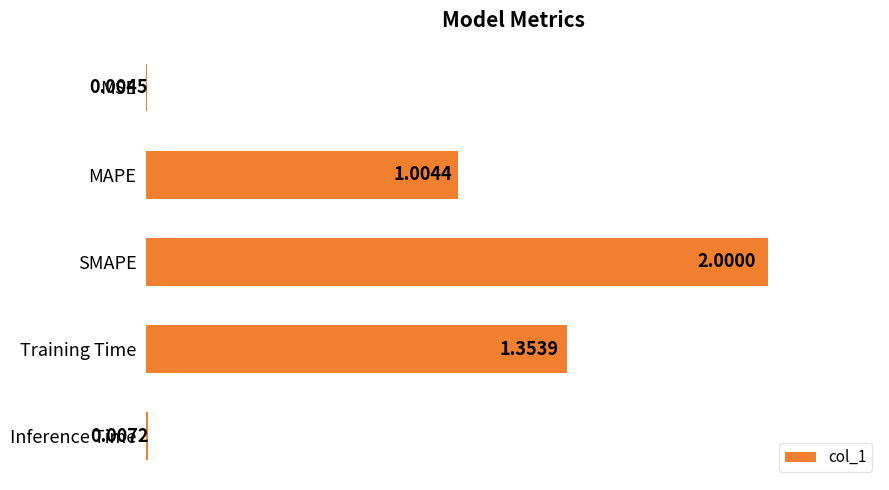

Where is the data nearest to the value 1?

MAPE